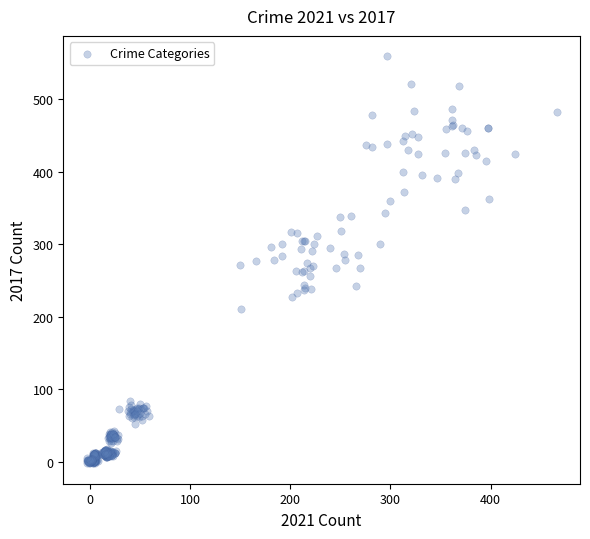

What is the range of Y values (max minus min)?

561.9